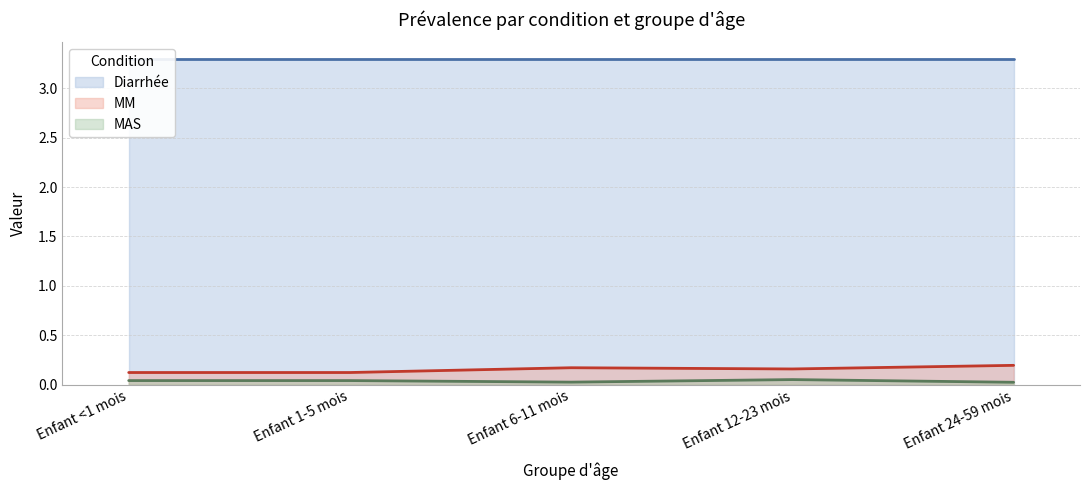

True or false: MM and MAS intersect in this chart.

False